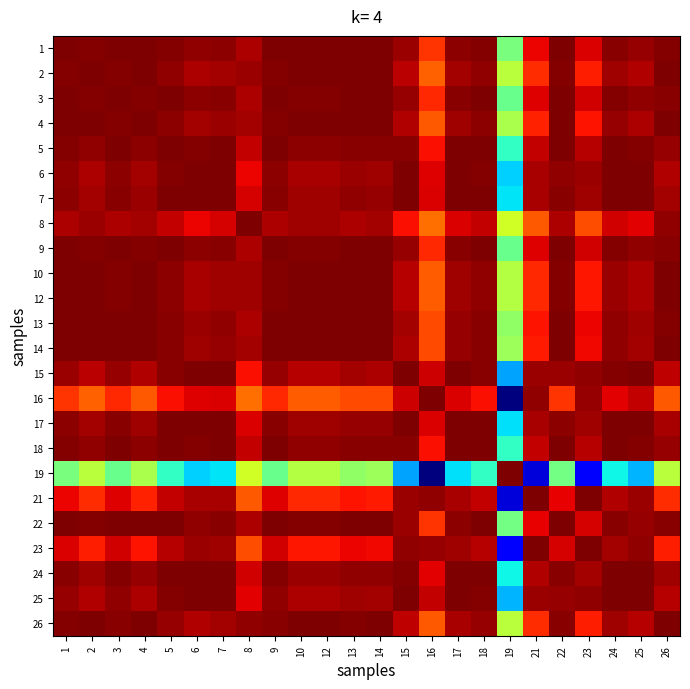

Reading left to right, extract all data points from this chart.

1: 1=1.0	2=1.0	3=1.0	4=1.0	5=1.0	6=1.0	7=1.0	8=1.0	9=1.0	10=1.0	12=1.0	13=1.0	14=1.0	15=1.0	16=0.9	17=1.0	18=1.0	19=0.5	21=0.9	22=1.0	23=0.9	24=1.0	25=1.0	26=1.0
2: 1=1.0	2=1.0	3=1.0	4=1.0	5=1.0	6=1.0	7=1.0	8=1.0	9=1.0	10=1.0	12=1.0	13=1.0	14=1.0	15=0.9	16=0.8	17=1.0	18=1.0	19=0.6	21=0.9	22=1.0	23=0.9	24=1.0	25=1.0	26=1.0
3: 1=1.0	2=1.0	3=1.0	4=1.0	5=1.0	6=1.0	7=1.0	8=1.0	9=1.0	10=1.0	12=1.0	13=1.0	14=1.0	15=1.0	16=0.9	17=1.0	18=1.0	19=0.5	21=0.9	22=1.0	23=0.9	24=1.0	25=1.0	26=1.0
4: 1=1.0	2=1.0	3=1.0	4=1.0	5=1.0	6=1.0	7=1.0	8=1.0	9=1.0	10=1.0	12=1.0	13=1.0	14=1.0	15=1.0	16=0.8	17=1.0	18=1.0	19=0.6	21=0.9	22=1.0	23=0.9	24=1.0	25=1.0	26=1.0
5: 1=1.0	2=1.0	3=1.0	4=1.0	5=1.0	6=1.0	7=1.0	8=0.9	9=1.0	10=1.0	12=1.0	13=1.0	14=1.0	15=1.0	16=0.9	17=1.0	18=1.0	19=0.4	21=0.9	22=1.0	23=1.0	24=1.0	25=1.0	26=1.0
6: 1=1.0	2=1.0	3=1.0	4=1.0	5=1.0	6=1.0	7=1.0	8=0.9	9=1.0	10=1.0	12=1.0	13=1.0	14=1.0	15=1.0	16=0.9	17=1.0	18=1.0	19=0.3	21=1.0	22=1.0	23=1.0	24=1.0	25=1.0	26=1.0
7: 1=1.0	2=1.0	3=1.0	4=1.0	5=1.0	6=1.0	7=1.0	8=0.9	9=1.0	10=1.0	12=1.0	13=1.0	14=1.0	15=1.0	16=0.9	17=1.0	18=1.0	19=0.4	21=1.0	22=1.0	23=1.0	24=1.0	25=1.0	26=1.0
8: 1=1.0	2=1.0	3=1.0	4=1.0	5=0.9	6=0.9	7=0.9	8=1.0	9=1.0	10=1.0	12=1.0	13=1.0	14=1.0	15=0.9	16=0.8	17=0.9	18=0.9	19=0.6	21=0.8	22=1.0	23=0.8	24=0.9	25=0.9	26=1.0
9: 1=1.0	2=1.0	3=1.0	4=1.0	5=1.0	6=1.0	7=1.0	8=1.0	9=1.0	10=1.0	12=1.0	13=1.0	14=1.0	15=1.0	16=0.9	17=1.0	18=1.0	19=0.5	21=0.9	22=1.0	23=0.9	24=1.0	25=1.0	26=1.0
10: 1=1.0	2=1.0	3=1.0	4=1.0	5=1.0	6=1.0	7=1.0	8=1.0	9=1.0	10=1.0	12=1.0	13=1.0	14=1.0	15=1.0	16=0.8	17=1.0	18=1.0	19=0.6	21=0.9	22=1.0	23=0.9	24=1.0	25=1.0	26=1.0
12: 1=1.0	2=1.0	3=1.0	4=1.0	5=1.0	6=1.0	7=1.0	8=1.0	9=1.0	10=1.0	12=1.0	13=1.0	14=1.0	15=1.0	16=0.8	17=1.0	18=1.0	19=0.6	21=0.9	22=1.0	23=0.9	24=1.0	25=1.0	26=1.0
13: 1=1.0	2=1.0	3=1.0	4=1.0	5=1.0	6=1.0	7=1.0	8=1.0	9=1.0	10=1.0	12=1.0	13=1.0	14=1.0	15=1.0	16=0.8	17=1.0	18=1.0	19=0.5	21=0.9	22=1.0	23=0.9	24=1.0	25=1.0	26=1.0
14: 1=1.0	2=1.0	3=1.0	4=1.0	5=1.0	6=1.0	7=1.0	8=1.0	9=1.0	10=1.0	12=1.0	13=1.0	14=1.0	15=1.0	16=0.8	17=1.0	18=1.0	19=0.5	21=0.9	22=1.0	23=0.9	24=1.0	25=1.0	26=1.0
15: 1=1.0	2=0.9	3=1.0	4=1.0	5=1.0	6=1.0	7=1.0	8=0.9	9=1.0	10=1.0	12=1.0	13=1.0	14=1.0	15=1.0	16=0.9	17=1.0	18=1.0	19=0.3	21=1.0	22=1.0	23=1.0	24=1.0	25=1.0	26=0.9
16: 1=0.9	2=0.8	3=0.9	4=0.8	5=0.9	6=0.9	7=0.9	8=0.8	9=0.9	10=0.8	12=0.8	13=0.8	14=0.8	15=0.9	16=1.0	17=0.9	18=0.9	19=0.0	21=1.0	22=0.9	23=1.0	24=0.9	25=0.9	26=0.8
17: 1=1.0	2=1.0	3=1.0	4=1.0	5=1.0	6=1.0	7=1.0	8=0.9	9=1.0	10=1.0	12=1.0	13=1.0	14=1.0	15=1.0	16=0.9	17=1.0	18=1.0	19=0.3	21=1.0	22=1.0	23=1.0	24=1.0	25=1.0	26=1.0
18: 1=1.0	2=1.0	3=1.0	4=1.0	5=1.0	6=1.0	7=1.0	8=0.9	9=1.0	10=1.0	12=1.0	13=1.0	14=1.0	15=1.0	16=0.9	17=1.0	18=1.0	19=0.4	21=0.9	22=1.0	23=1.0	24=1.0	25=1.0	26=1.0
19: 1=0.5	2=0.6	3=0.5	4=0.6	5=0.4	6=0.3	7=0.4	8=0.6	9=0.5	10=0.6	12=0.6	13=0.5	14=0.5	15=0.3	16=0.0	17=0.3	18=0.4	19=1.0	21=0.1	22=0.5	23=0.1	24=0.4	25=0.3	26=0.6
21: 1=0.9	2=0.9	3=0.9	4=0.9	5=0.9	6=1.0	7=1.0	8=0.8	9=0.9	10=0.9	12=0.9	13=0.9	14=0.9	15=1.0	16=1.0	17=1.0	18=0.9	19=0.1	21=1.0	22=0.9	23=1.0	24=1.0	25=1.0	26=0.9
22: 1=1.0	2=1.0	3=1.0	4=1.0	5=1.0	6=1.0	7=1.0	8=1.0	9=1.0	10=1.0	12=1.0	13=1.0	14=1.0	15=1.0	16=0.9	17=1.0	18=1.0	19=0.5	21=0.9	22=1.0	23=0.9	24=1.0	25=1.0	26=1.0
23: 1=0.9	2=0.9	3=0.9	4=0.9	5=1.0	6=1.0	7=1.0	8=0.8	9=0.9	10=0.9	12=0.9	13=0.9	14=0.9	15=1.0	16=1.0	17=1.0	18=1.0	19=0.1	21=1.0	22=0.9	23=1.0	24=1.0	25=1.0	26=0.9
24: 1=1.0	2=1.0	3=1.0	4=1.0	5=1.0	6=1.0	7=1.0	8=0.9	9=1.0	10=1.0	12=1.0	13=1.0	14=1.0	15=1.0	16=0.9	17=1.0	18=1.0	19=0.4	21=1.0	22=1.0	23=1.0	24=1.0	25=1.0	26=1.0
25: 1=1.0	2=1.0	3=1.0	4=1.0	5=1.0	6=1.0	7=1.0	8=0.9	9=1.0	10=1.0	12=1.0	13=1.0	14=1.0	15=1.0	16=0.9	17=1.0	18=1.0	19=0.3	21=1.0	22=1.0	23=1.0	24=1.0	25=1.0	26=1.0
26: 1=1.0	2=1.0	3=1.0	4=1.0	5=1.0	6=1.0	7=1.0	8=1.0	9=1.0	10=1.0	12=1.0	13=1.0	14=1.0	15=0.9	16=0.8	17=1.0	18=1.0	19=0.6	21=0.9	22=1.0	23=0.9	24=1.0	25=1.0	26=1.0